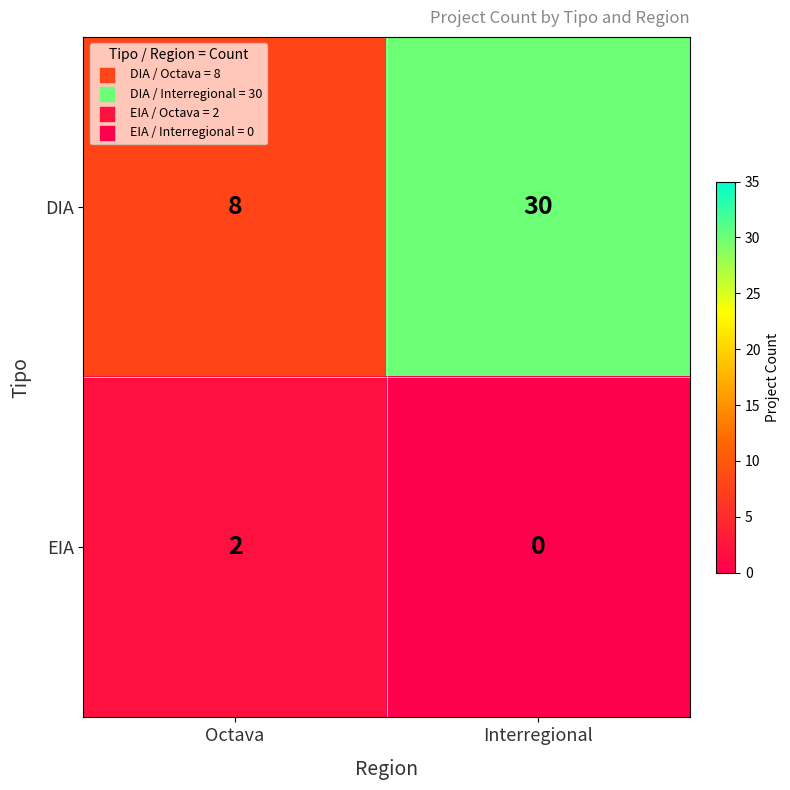

Which series has the widest spread of values?

DIA